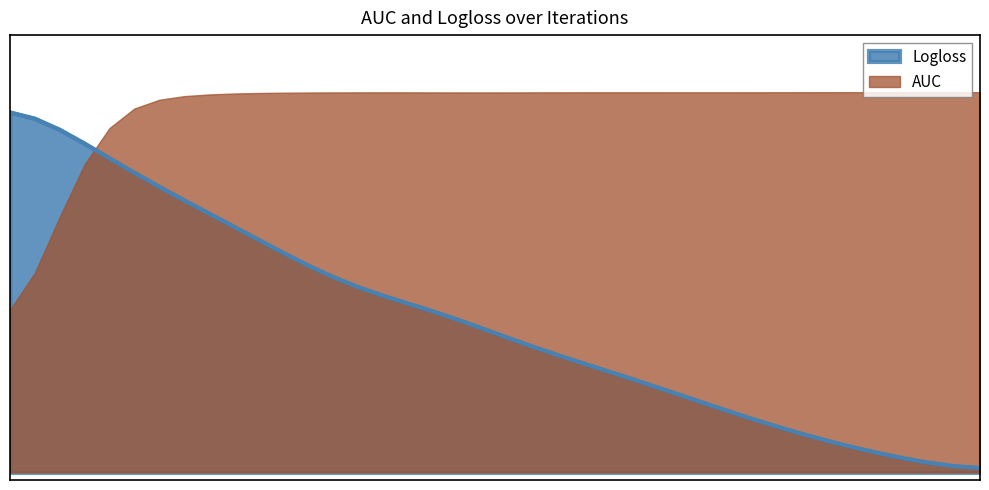

At which label is the value closest to 0?

39